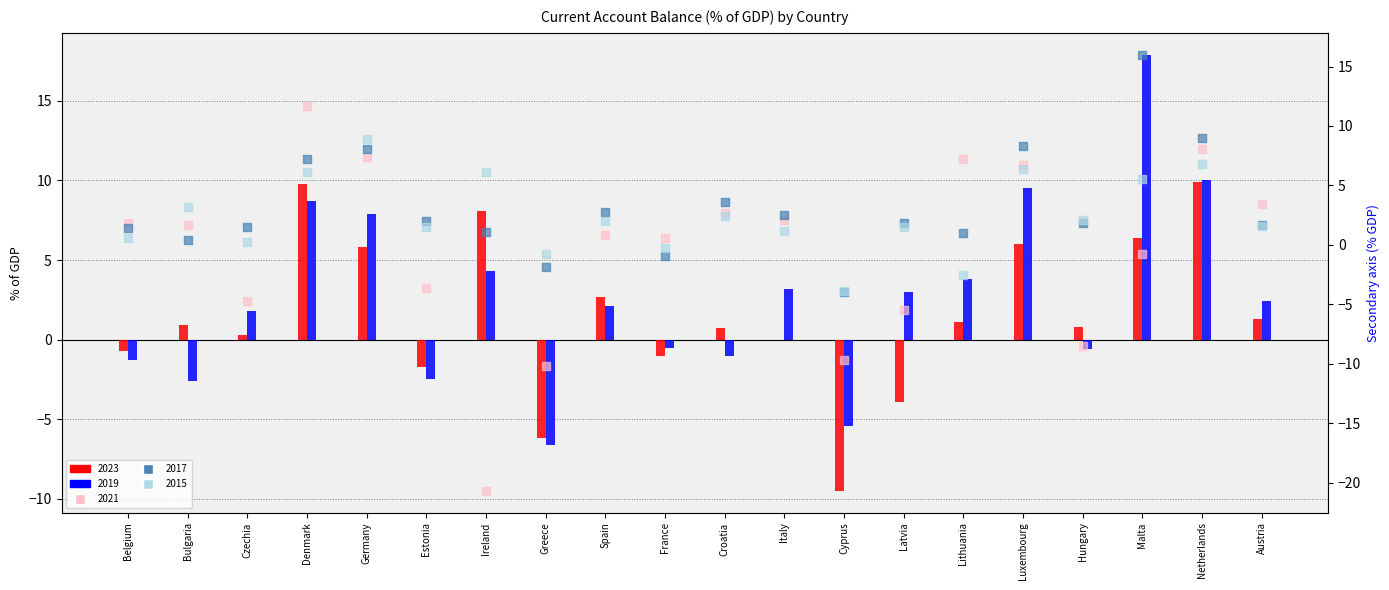

What are all the series names shown in the legend?

2023, 2019, 2021, 2017, 2015